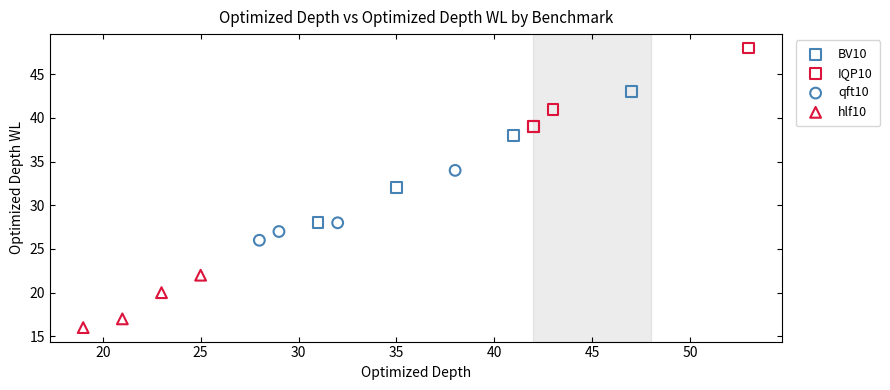

Which series reaches the minimum Y coordinate?

hlf10